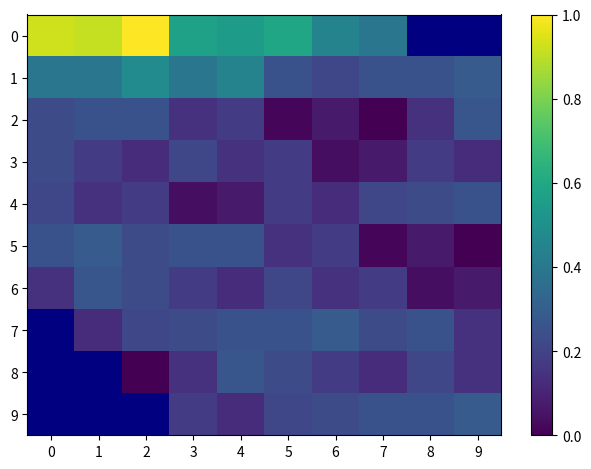

True or false: row_5 has a value of 0.3 at 6.

False